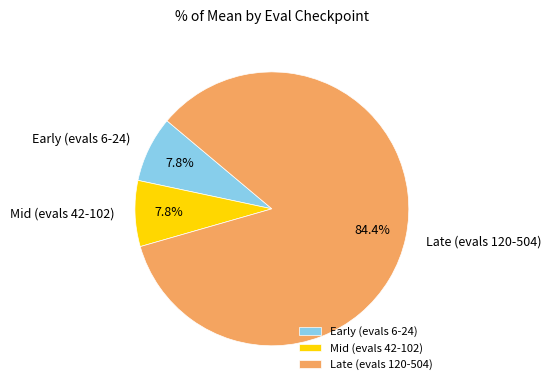

Is there a majority slice in this chart?

Yes